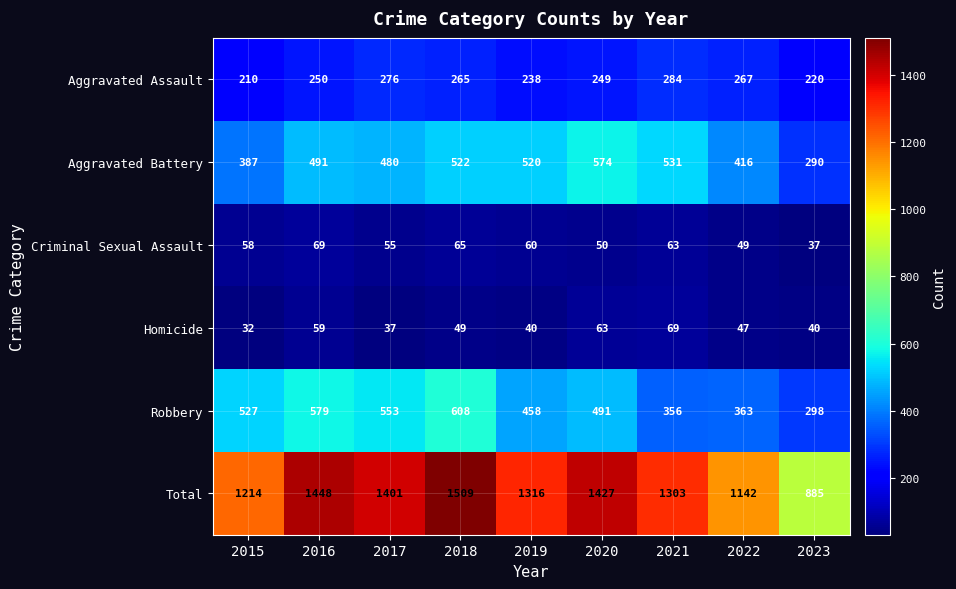

What is the difference between the maximum and minimum values in the Total series?

624